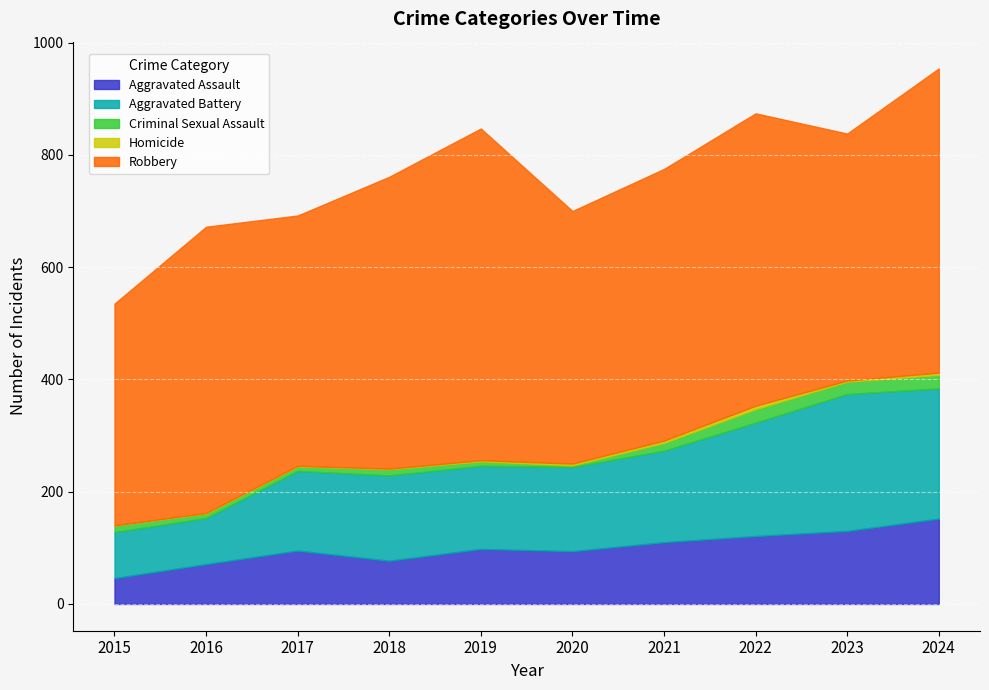

True or false: Homicide and Robbery intersect in this chart.

False